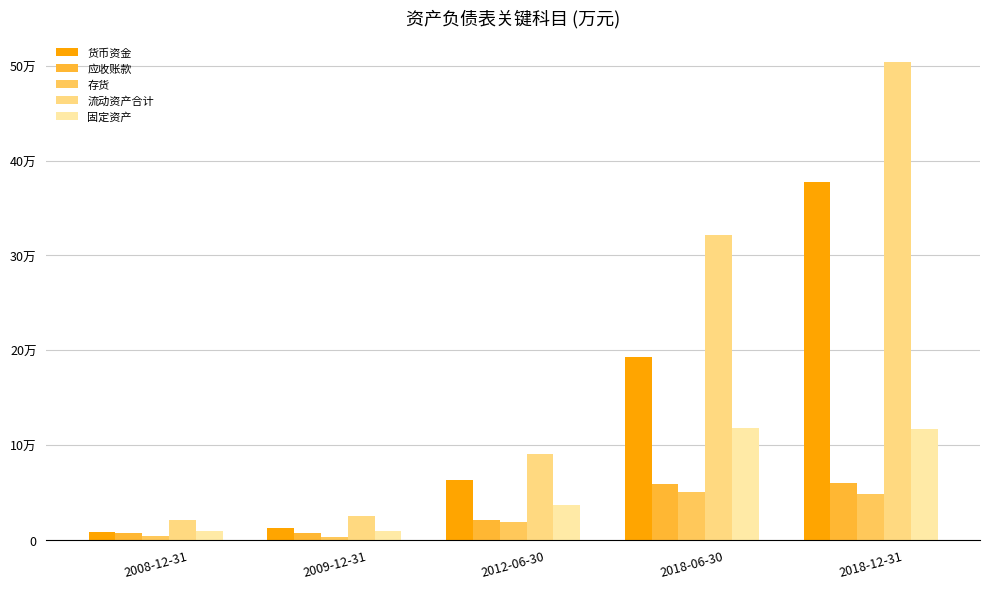

What value does the 货币资金 series have at 2018-12-31, to the nearest 50?

377300